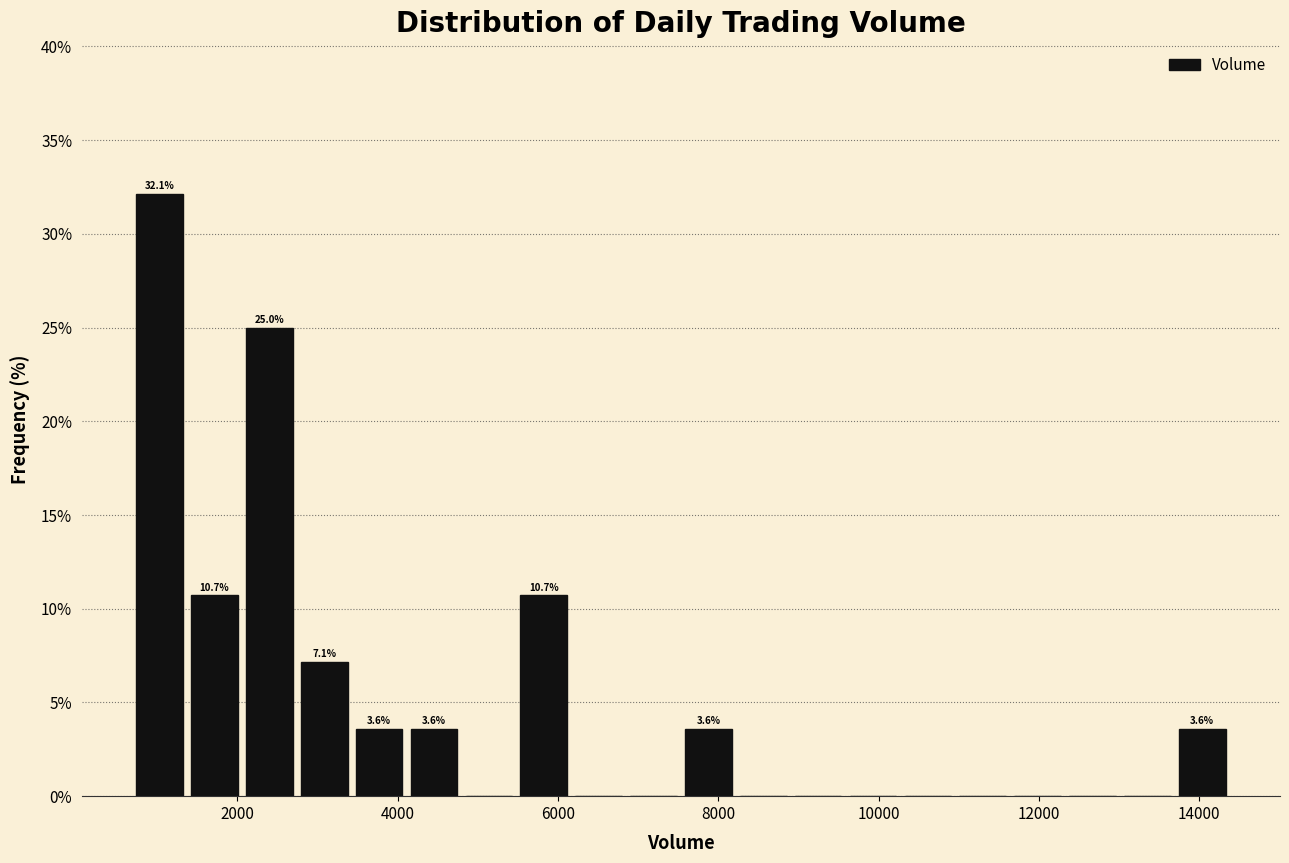

Read against the x-axis, roughly where is the centre of the tallest bar?

1000